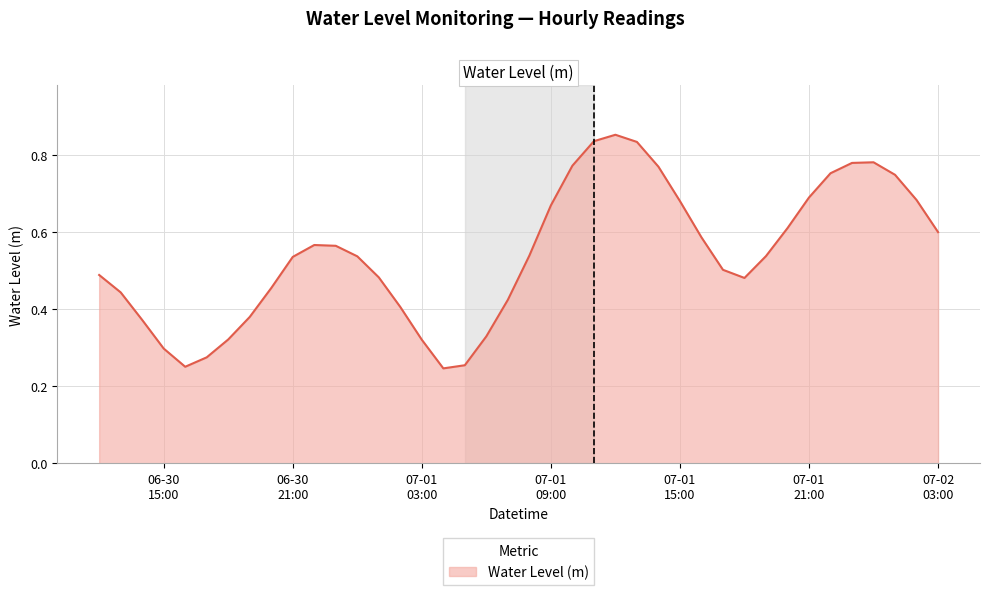

Does the chart display data point markers on the line(s)?

No